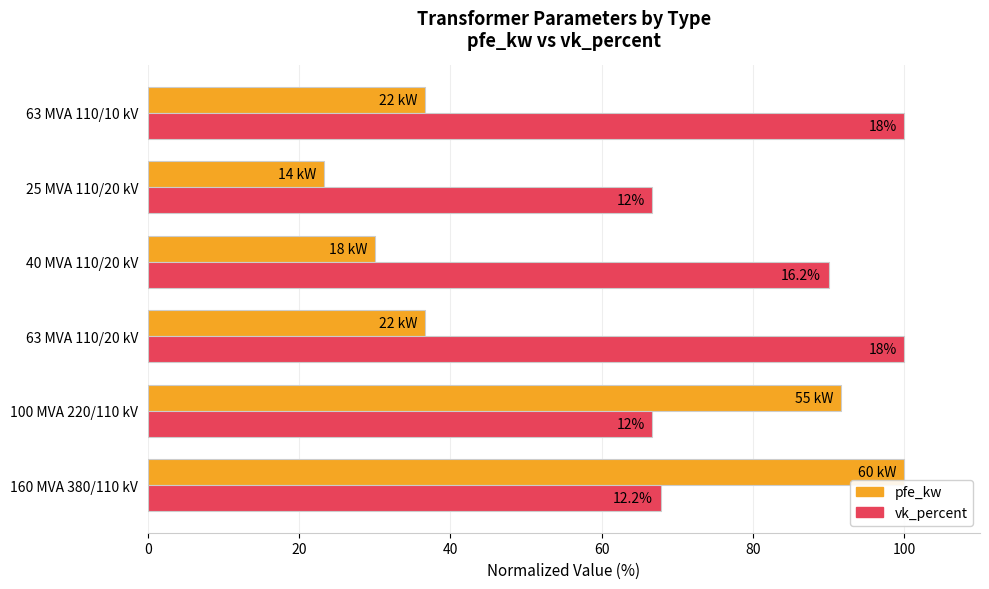

What are all the series names shown in the legend?

pfe_kw, vk_percent